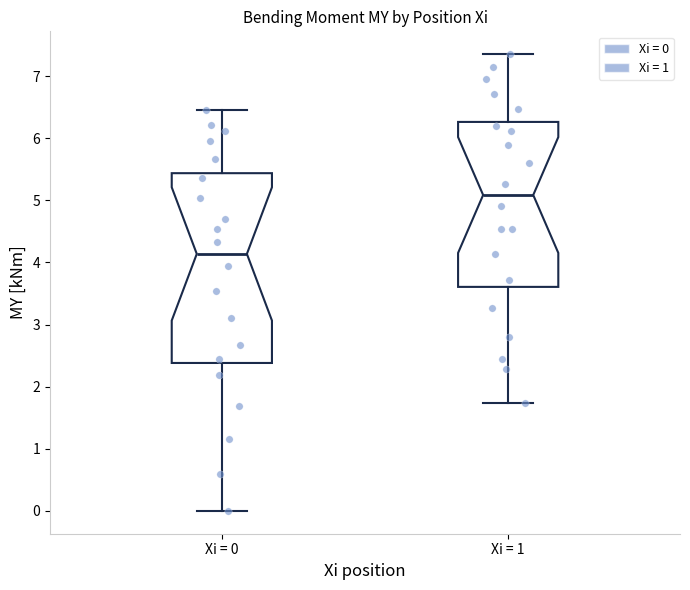

Comparing the boxes themselves (not the whiskers), which one is the tallest?

Xi = 0